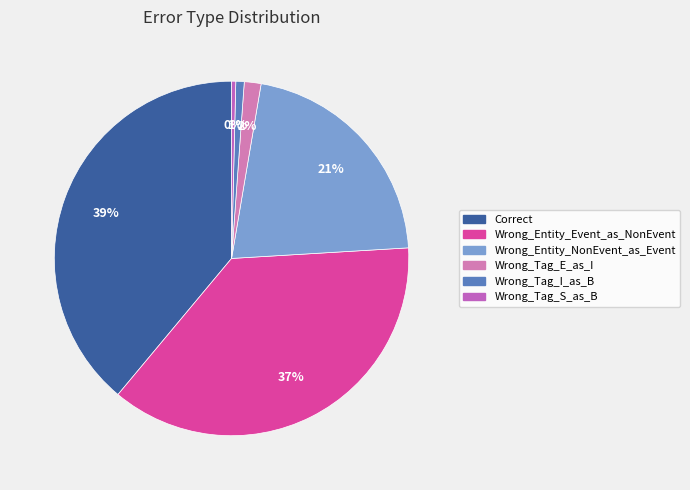

Is it true that Wrong_Tag_I_as_B is 1% of the pie?

True